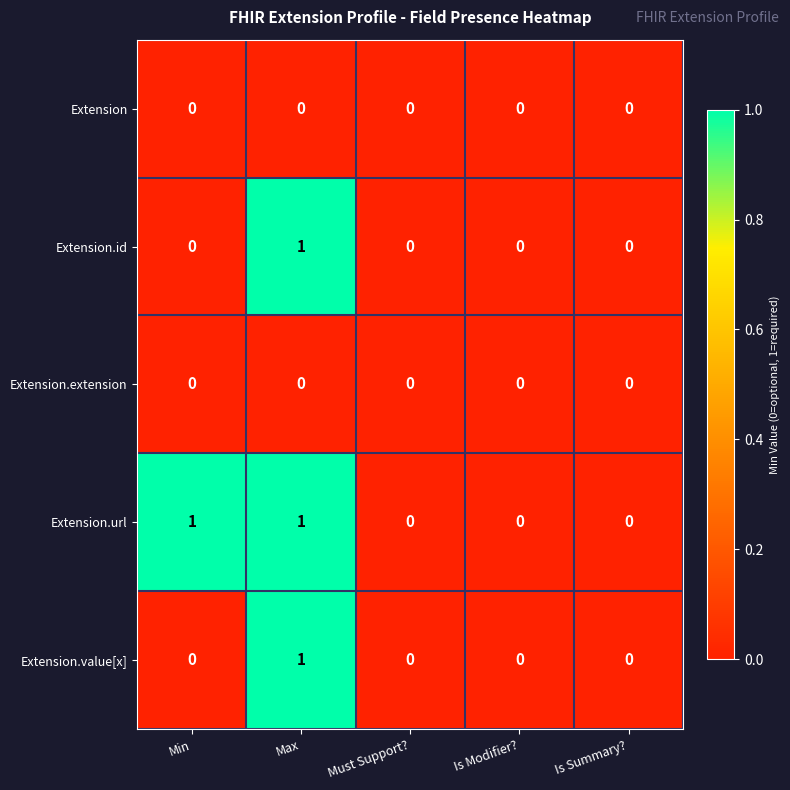

At which category is the sum across all series the highest?

Max